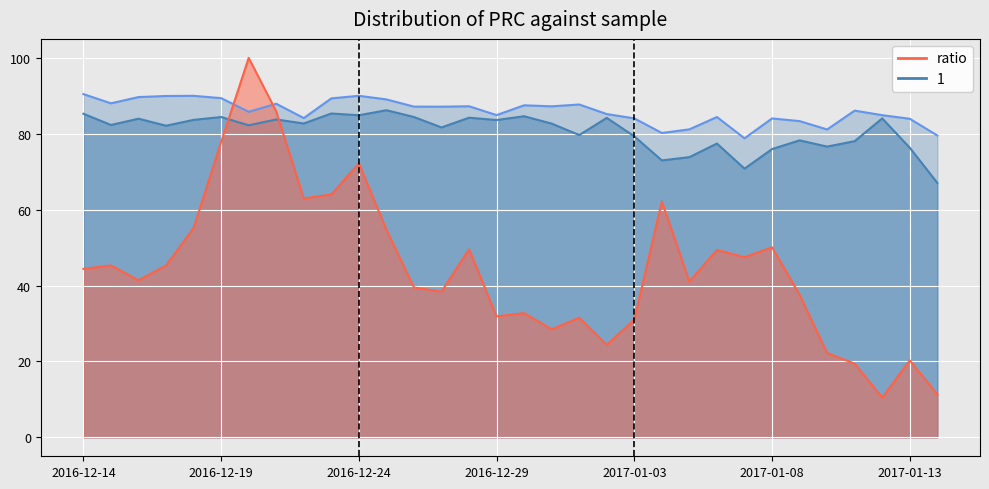

Reading left to right, list all the values displayed in this chart.

ratio: 2016-12-14=44.4	2016-12-15=45.3	2016-12-16=41.4	2016-12-17=45.3	2016-12-18=55.2	2016-12-19=77.8	2016-12-20=100.0	2016-12-21=85.9	2016-12-22=63.0	2016-12-23=64.0	2016-12-24=72.2	2016-12-25=54.7	2016-12-26=39.5	2016-12-27=38.4	2016-12-28=49.6	2016-12-29=31.9	2016-12-30=32.7	2016-12-31=28.5	2017-01-01=31.5	2017-01-02=24.4	2017-01-03=31.0	2017-01-04=62.2	2017-01-05=41.0	2017-01-06=49.4	2017-01-07=47.5	2017-01-08=50.1	2017-01-09=37.6	2017-01-10=22.2	2017-01-11=19.4	2017-01-12=10.5	2017-01-13=20.3	2017-01-14=11.3
1: 2016-12-14=85.3	2016-12-15=82.3	2016-12-16=84.0	2016-12-17=82.1	2016-12-18=83.7	2016-12-19=84.4	2016-12-20=82.2	2016-12-21=83.8	2016-12-22=82.7	2016-12-23=85.3	2016-12-24=84.9	2016-12-25=86.2	2016-12-26=84.4	2016-12-27=81.7	2016-12-28=84.2	2016-12-29=83.6	2016-12-30=84.6	2016-12-31=82.7	2017-01-01=79.7	2017-01-02=84.2	2017-01-03=79.3	2017-01-04=73.0	2017-01-05=73.8	2017-01-06=77.4	2017-01-07=70.8	2017-01-08=76.0	2017-01-09=78.3	2017-01-10=76.6	2017-01-11=78.0	2017-01-12=84.0	2017-01-13=76.3	2017-01-14=67.0
2: 2016-12-14=90.5	2016-12-15=88.0	2016-12-16=89.7	2016-12-17=90.0	2016-12-18=90.0	2016-12-19=89.4	2016-12-20=85.8	2016-12-21=87.9	2016-12-22=84.1	2016-12-23=89.3	2016-12-24=90.0	2016-12-25=89.1	2016-12-26=87.2	2016-12-27=87.1	2016-12-28=87.2	2016-12-29=84.9	2016-12-30=87.5	2016-12-31=87.2	2017-01-01=87.7	2017-01-02=85.2	2017-01-03=84.1	2017-01-04=80.2	2017-01-05=81.2	2017-01-06=84.4	2017-01-07=78.8	2017-01-08=84.0	2017-01-09=83.3	2017-01-10=81.1	2017-01-11=86.1	2017-01-12=84.9	2017-01-13=83.9	2017-01-14=79.5